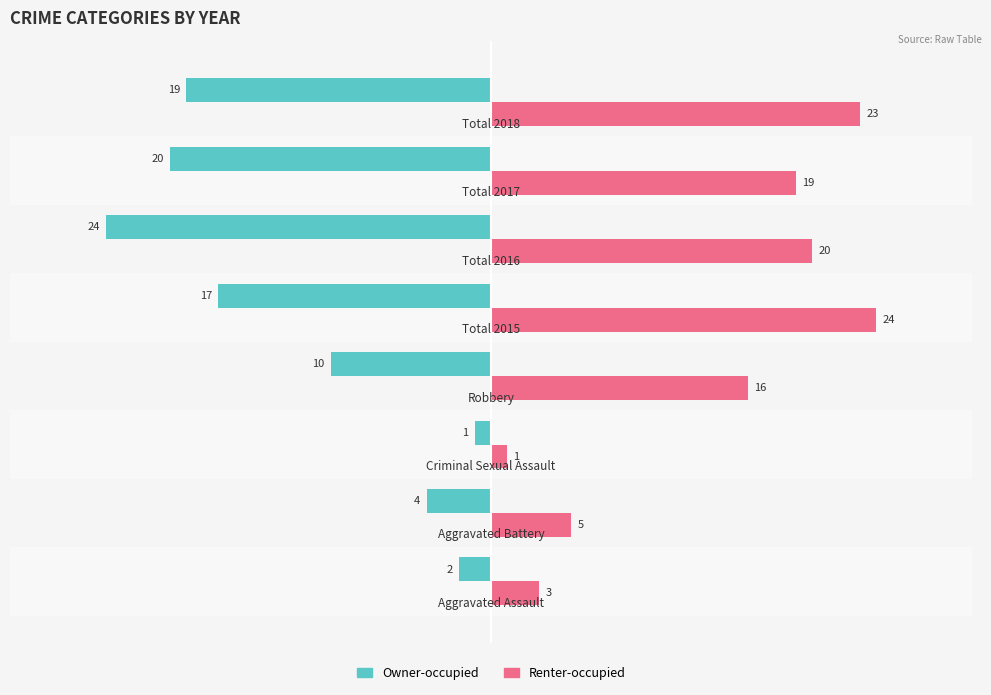

Which series has the largest total across all categories?

Renter-occupied